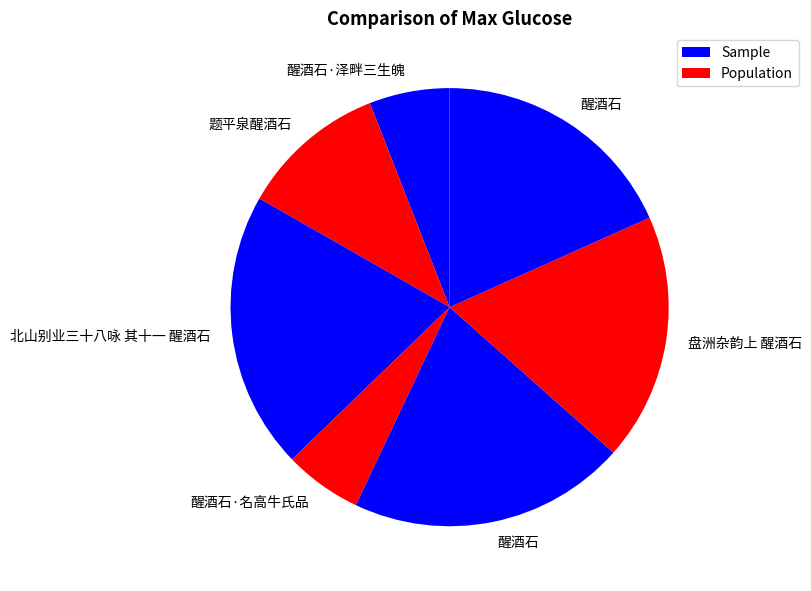

Count the number of slices in the pie.

7